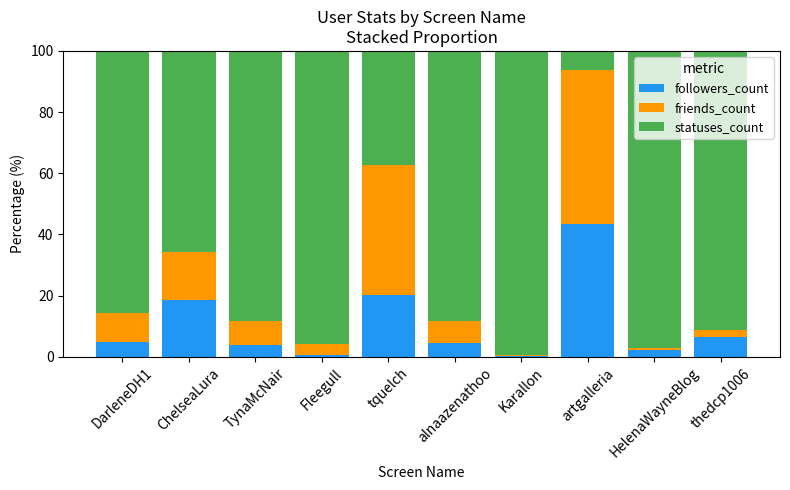

Are the bars horizontal?

No